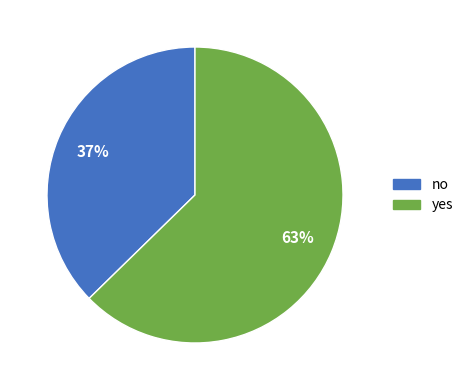

Which category accounts for the majority?

yes